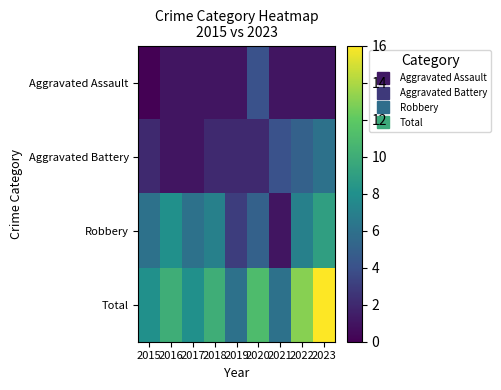

What is the difference between the highest and lowest values at 2023?

15